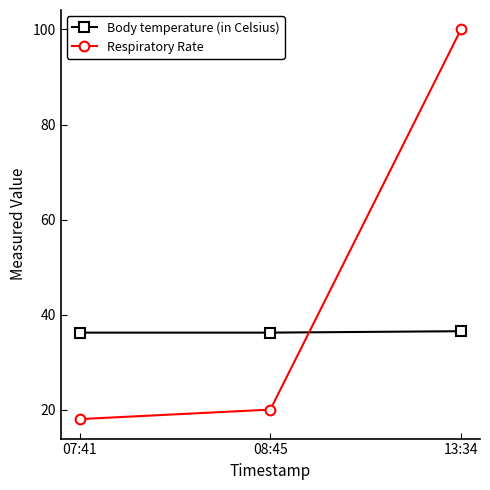

What is the label of the 2nd point from the left?

08:45